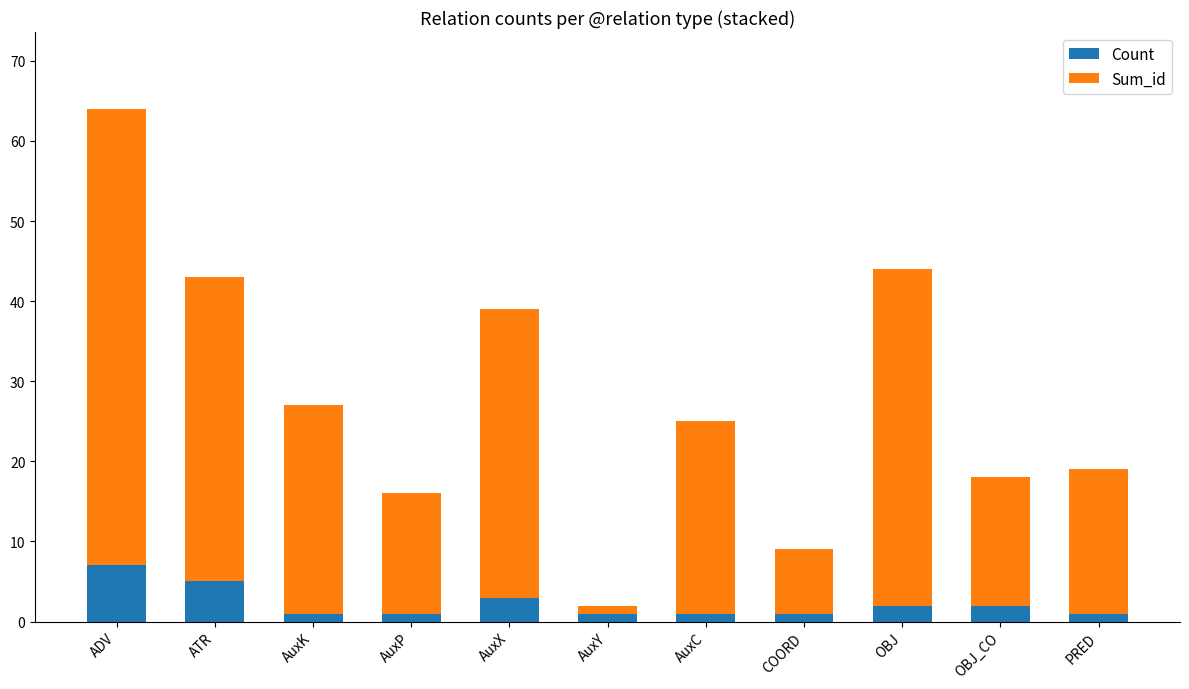

What is the difference between the second highest and minimum values in the Count series?

4